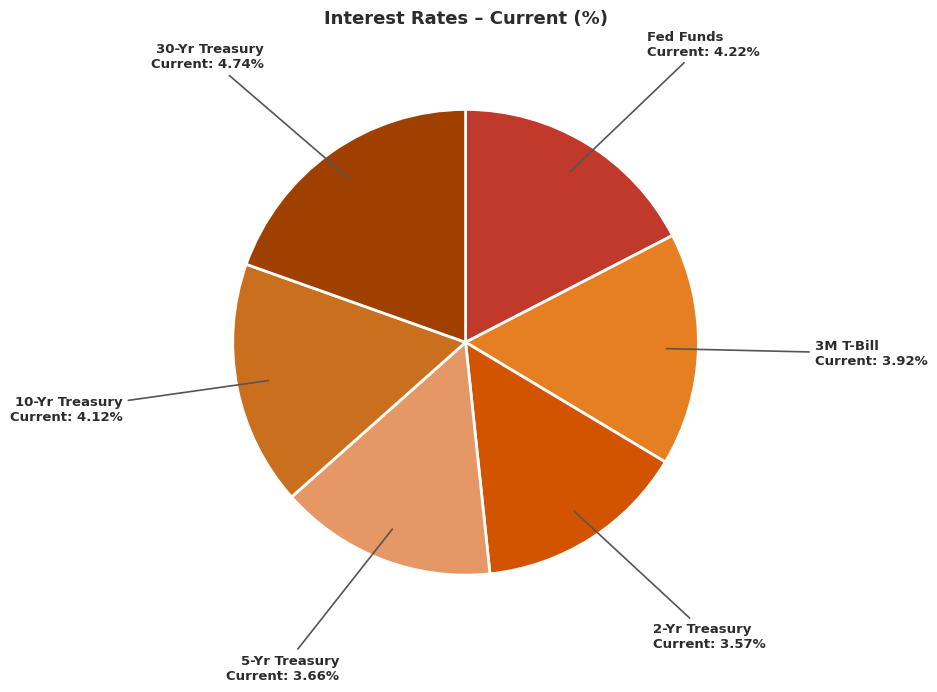

Which category has the smallest portion of the pie?

2-Yr Treasury